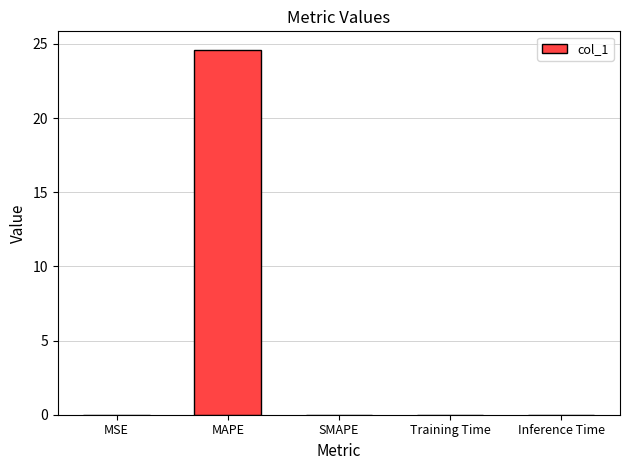

What is the maximum value shown in the chart?

24.6